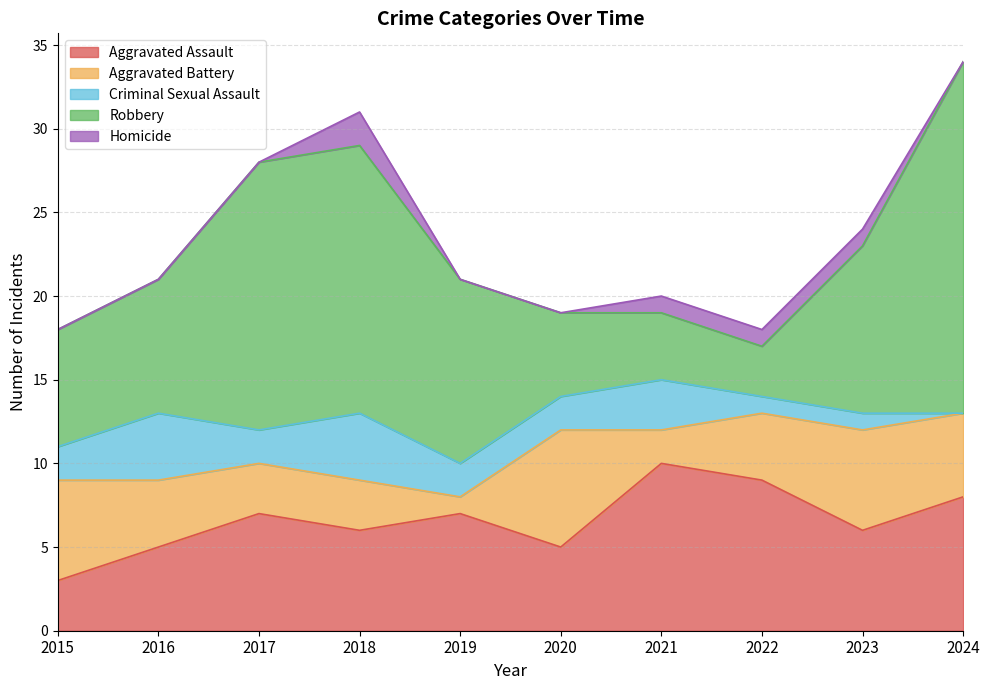

Rank the series by their average value, from lowest to highest.

Homicide, Criminal Sexual Assault, Aggravated Battery, Aggravated Assault, Robbery